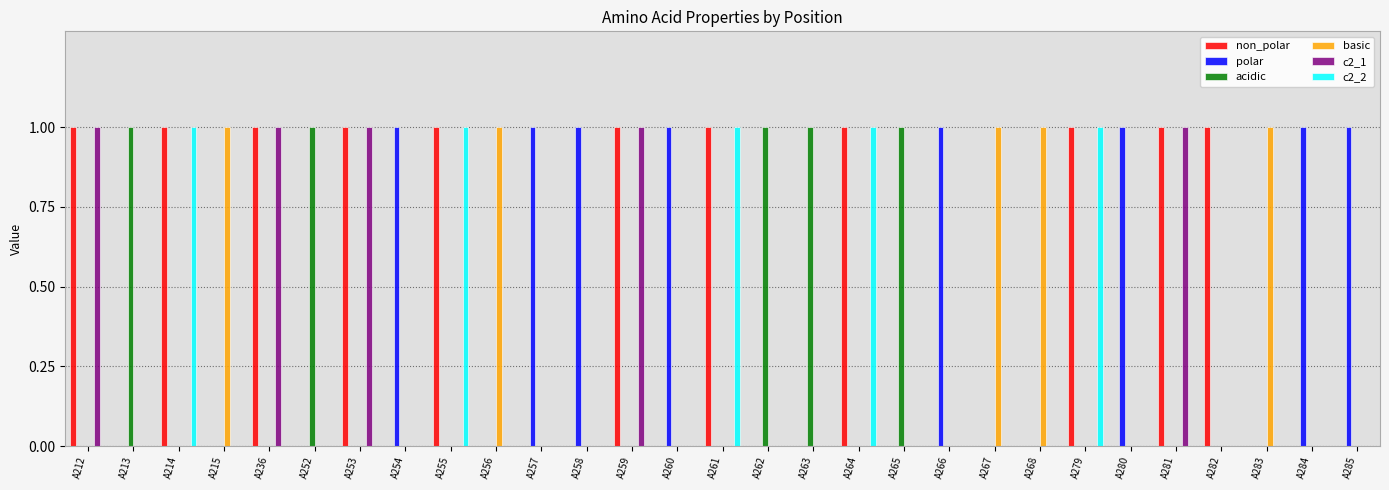

Reading left to right, transcribe all the data shown in this chart.

non_polar: 1	0	1	0	1	0	1	0	1	0	0	0	1	0	1	0	0	1	0	0	0	0	1	0	1	1	0	0	0
polar: 0	0	0	0	0	0	0	1	0	0	1	1	0	1	0	0	0	0	0	1	0	0	0	1	0	0	0	1	1
acidic: 0	1	0	0	0	1	0	0	0	0	0	0	0	0	0	1	1	0	1	0	0	0	0	0	0	0	0	0	0
basic: 0	0	0	1	0	0	0	0	0	1	0	0	0	0	0	0	0	0	0	0	1	1	0	0	0	0	1	0	0
c2_1: 1	0	0	0	1	0	1	0	0	0	0	0	1	0	0	0	0	0	0	0	0	0	0	0	1	0	0	0	0
c2_2: 0	0	1	0	0	0	0	0	1	0	0	0	0	0	1	0	0	1	0	0	0	0	1	0	0	0	0	0	0